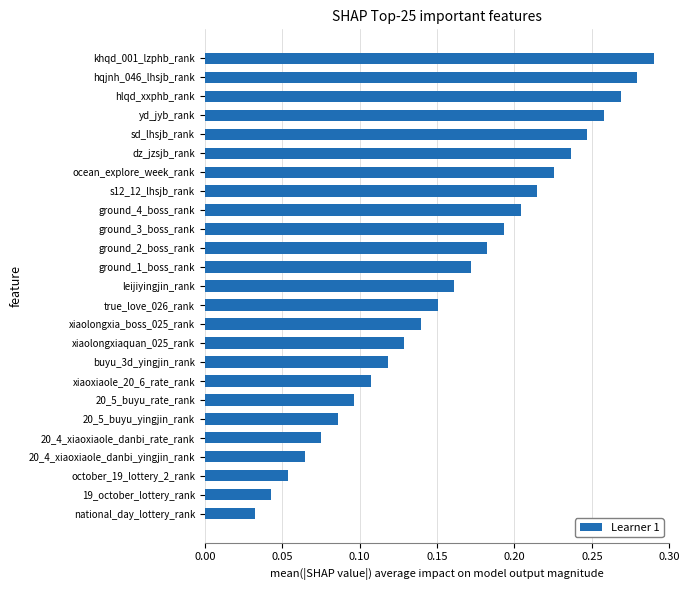

What is the label of the 17th bar from the top?

buyu_3d_yingjin_rank